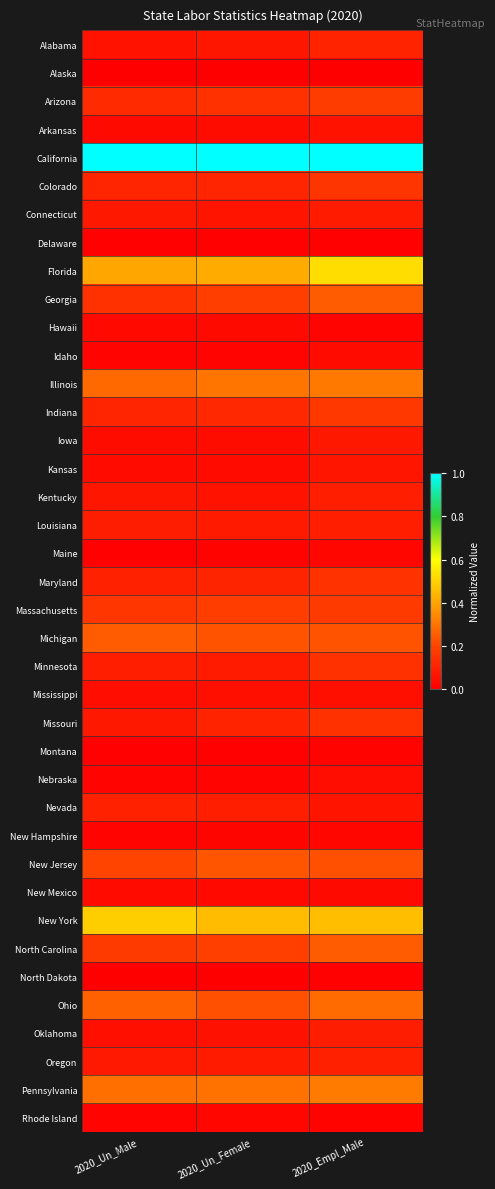

Which has a higher value, 2020_Un_Female or 2020_Un_Male?

2020_Un_Female